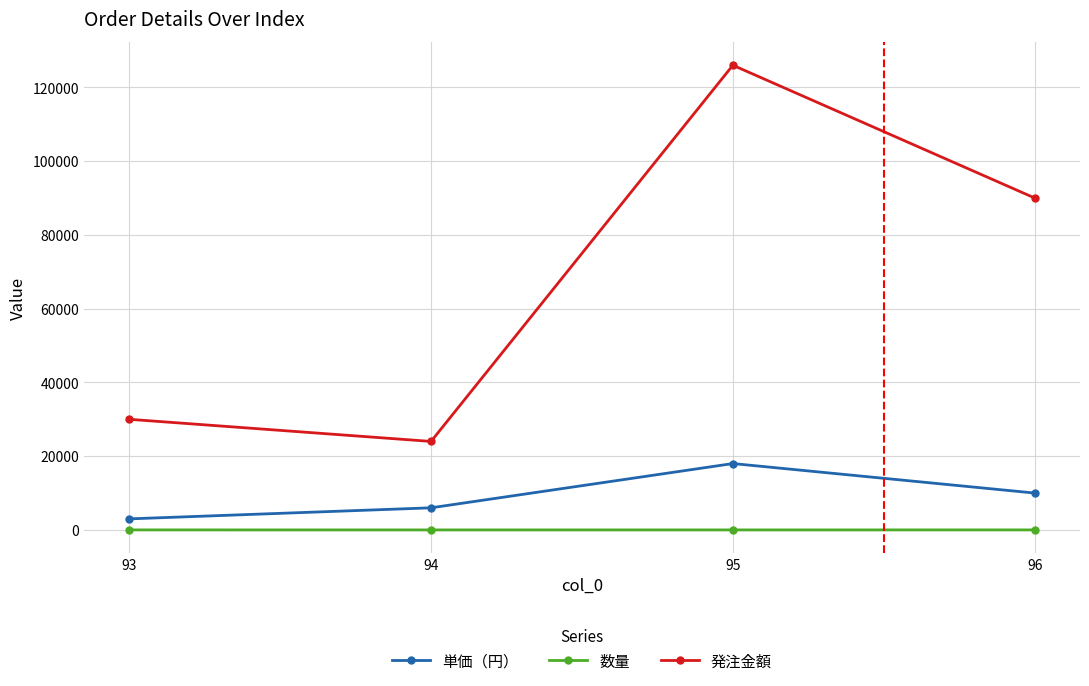

Rank the series at 96 from highest to lowest value.

発注金額, 単価（円）, 数量